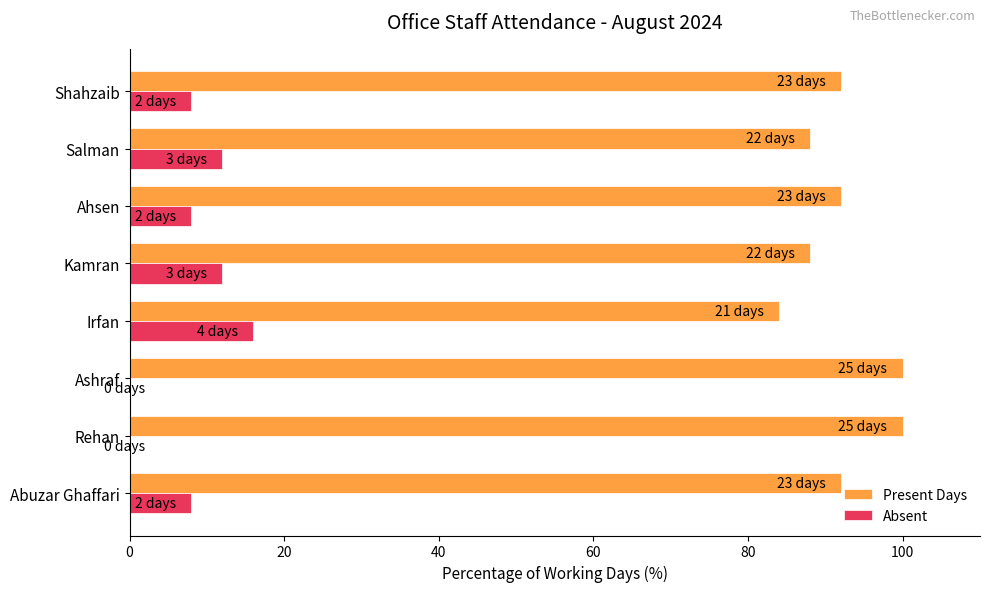

What is the sum of the Present Days values at Kamran and Ashraf?

188